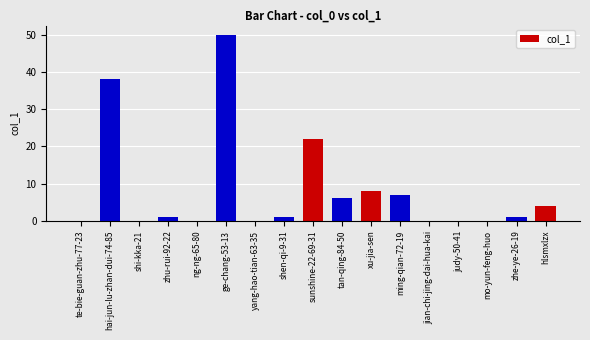

Reading left to right, list all the values displayed in this chart.

te-bie-guan-zhu-77-23=0	hai-jun-lu-zhan-dui-74-85=38	shi-kka-21=0	zhu-rui-92-22=1	ng-ng-65-80=0	ge-chang-53-13=50	yang-hao-tian-63-35=0	shen-qi-9-31=1	sunshine-22-69-31=22	tan-qing-84-50=6	xu-jia-sen=8	ming-qian-72-19=7	jian-chi-jing-dai-hua-kai=0	judy-50-41=0	mo-yun-feng-huo=0	zhe-ye-26-19=1	hlsmxlzx=4